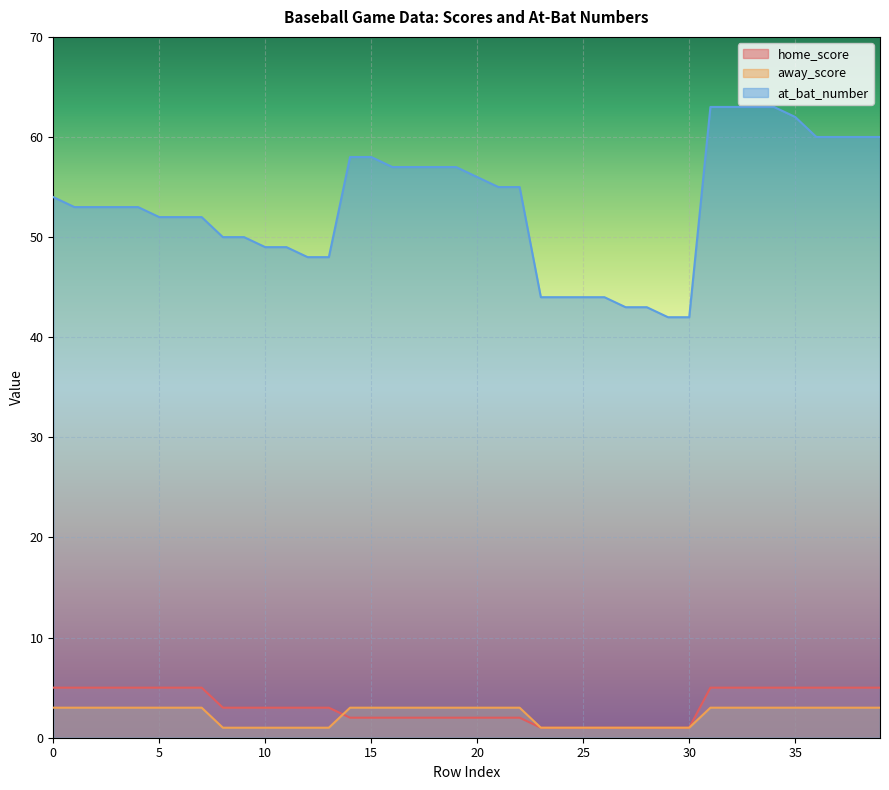

Reading left to right, list all the values displayed in this chart.

home_score: 5	5	5	5	5	5	5	5	3	3	3	3	3	3	2	2	2	2	2	2	2	2	2	1	1	1	1	1	1	1	1	5	5	5	5	5	5	5	5	5
away_score: 3	3	3	3	3	3	3	3	1	1	1	1	1	1	3	3	3	3	3	3	3	3	3	1	1	1	1	1	1	1	1	3	3	3	3	3	3	3	3	3
at_bat_number: 54	53	53	53	53	52	52	52	50	50	49	49	48	48	58	58	57	57	57	57	56	55	55	44	44	44	44	43	43	42	42	63	63	63	63	62	60	60	60	60